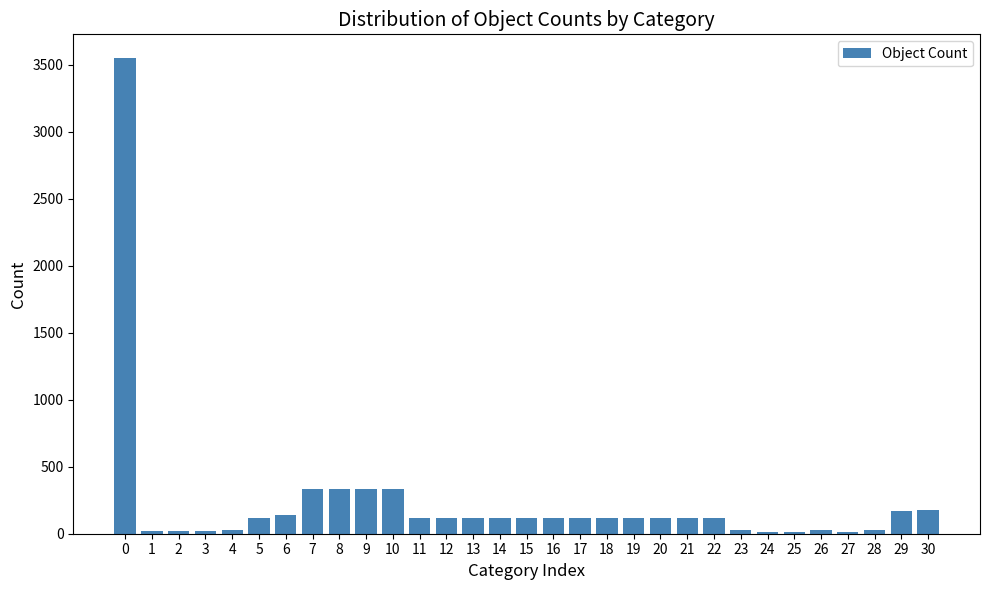

What is the maximum value shown in the chart?

3551